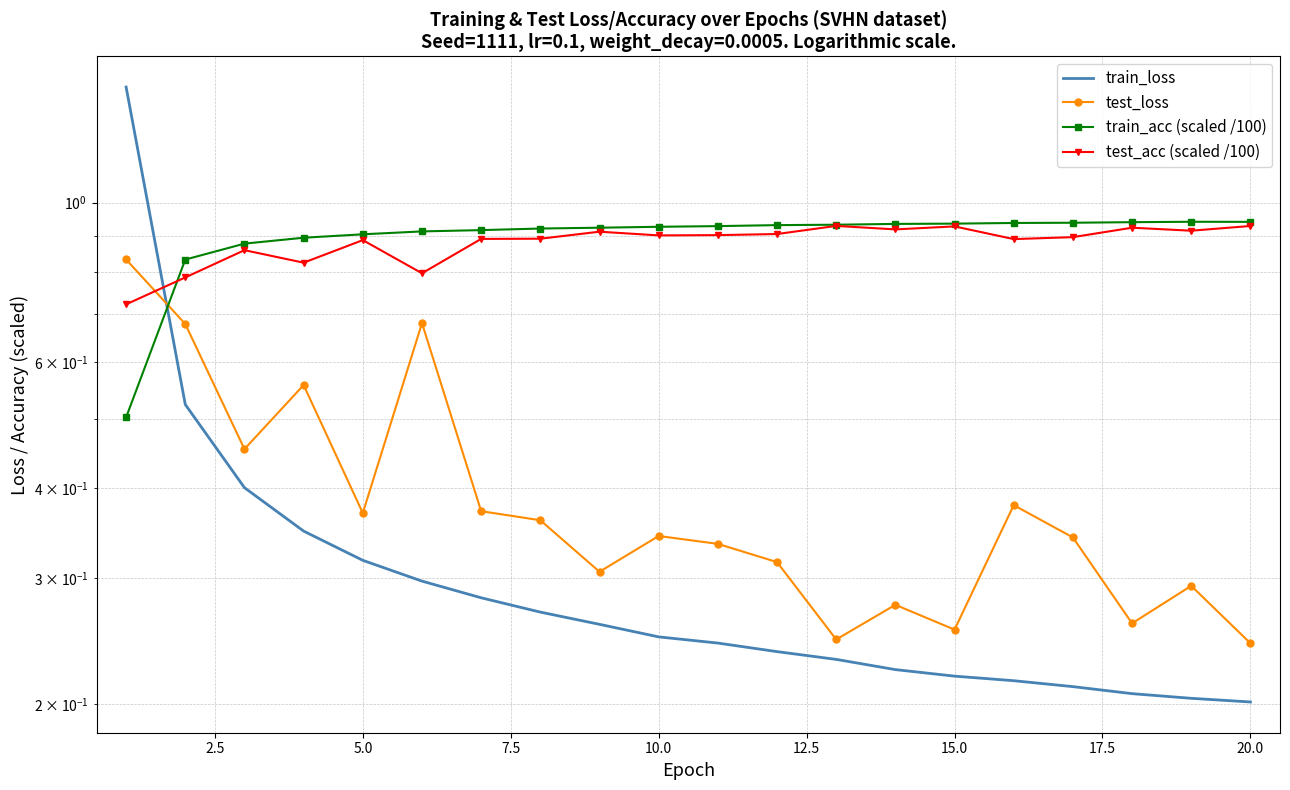

The value of test_acc (scaled /100) at 11 is 1.4. True or false?

False